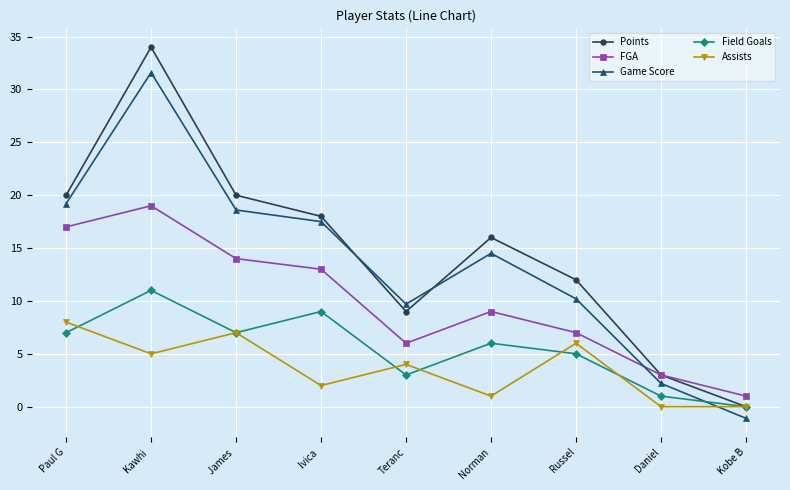

Rank the categories by FGA value from highest to lowest.

Kawhi , Paul G, James , Ivica , Norman, Russel, Teranc, Daniel, Kobe B